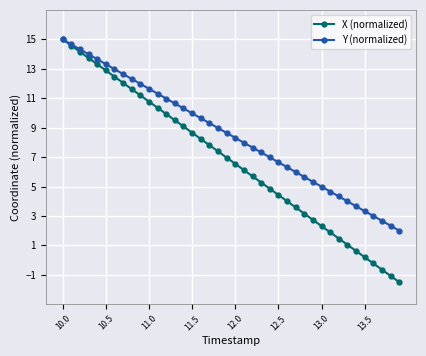

What are all the series names shown in the legend?

X (normalized), Y (normalized)